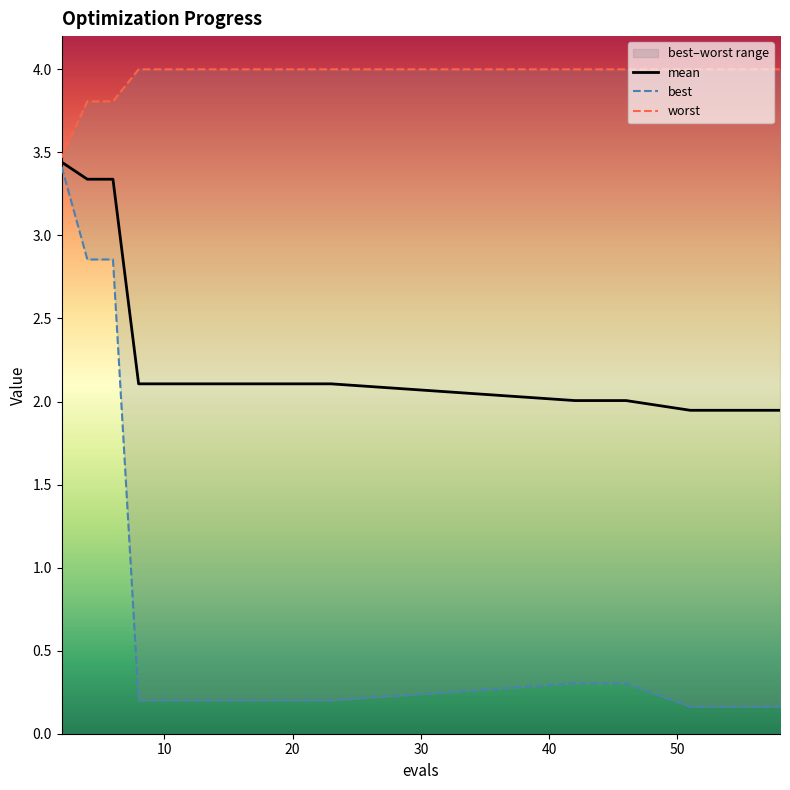

The worst series shows 2.3 at 15. True or false?

False